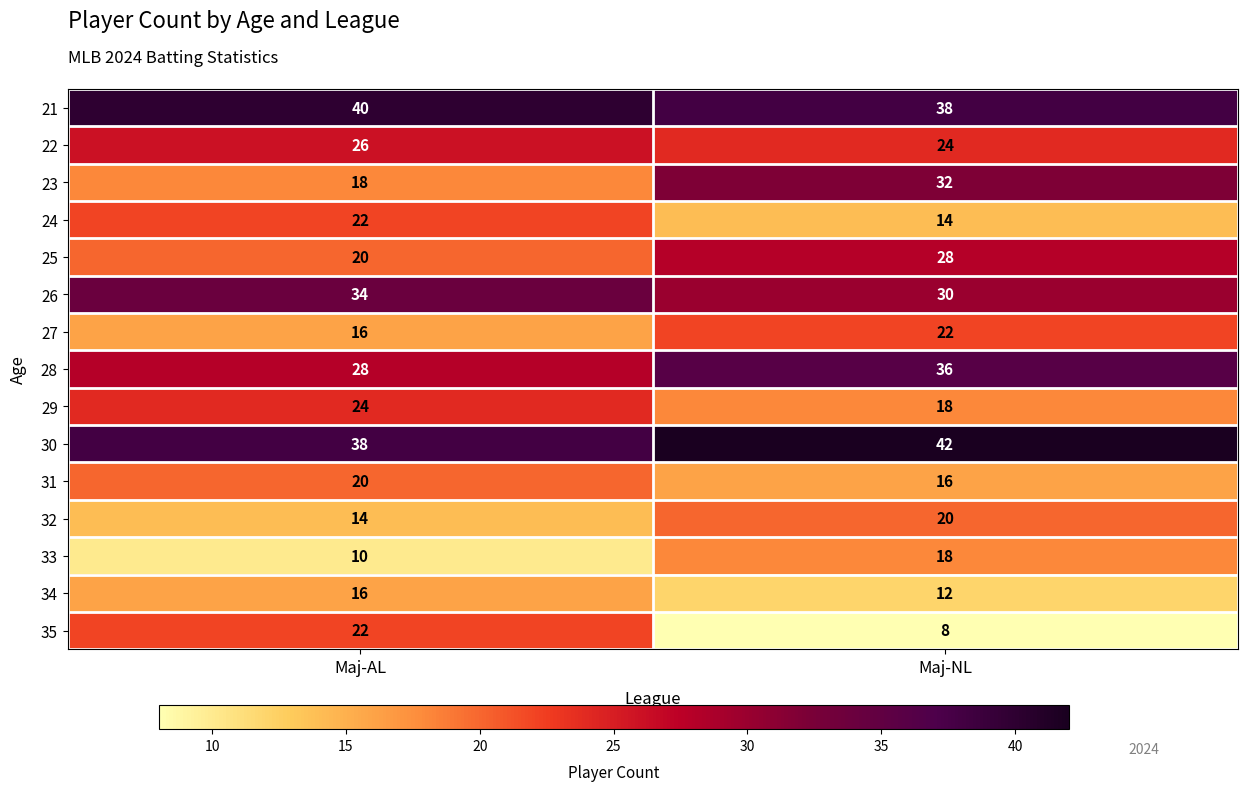

Which series has the largest total across all categories?

30